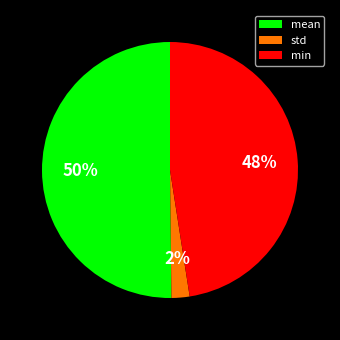

What is the majority slice?

mean